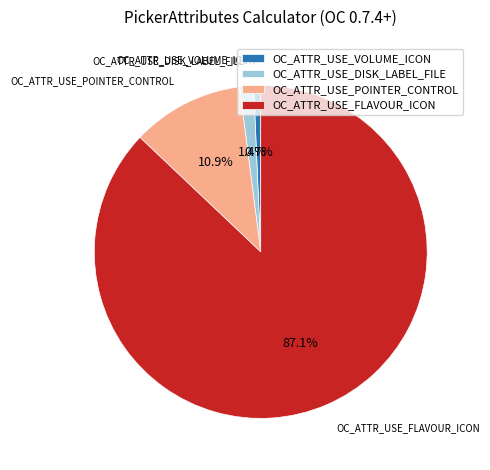

Which has a higher value, OC_ATTR_USE_VOLUME_ICON or OC_ATTR_USE_DISK_LABEL_FILE?

OC_ATTR_USE_DISK_LABEL_FILE